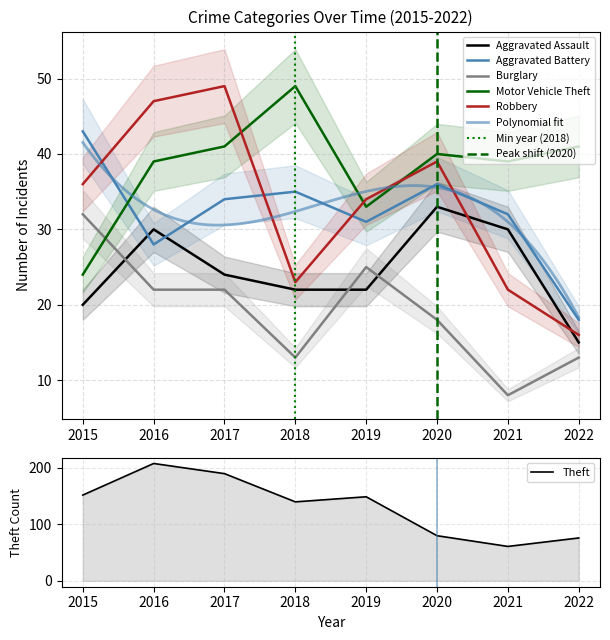

How many interior local valleys does the Robbery series have?

1